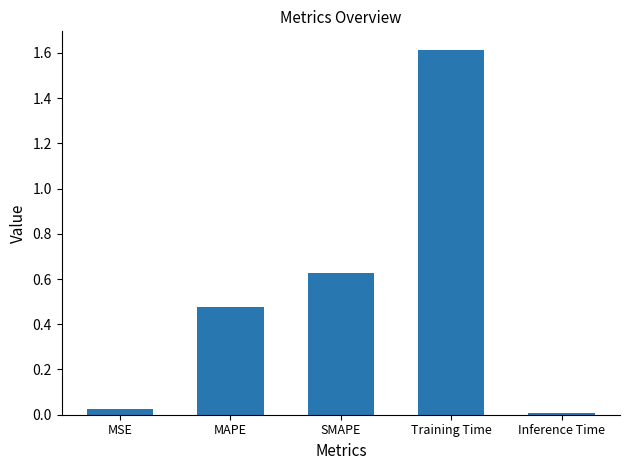

Which label corresponds to the largest value in the chart?

Training Time